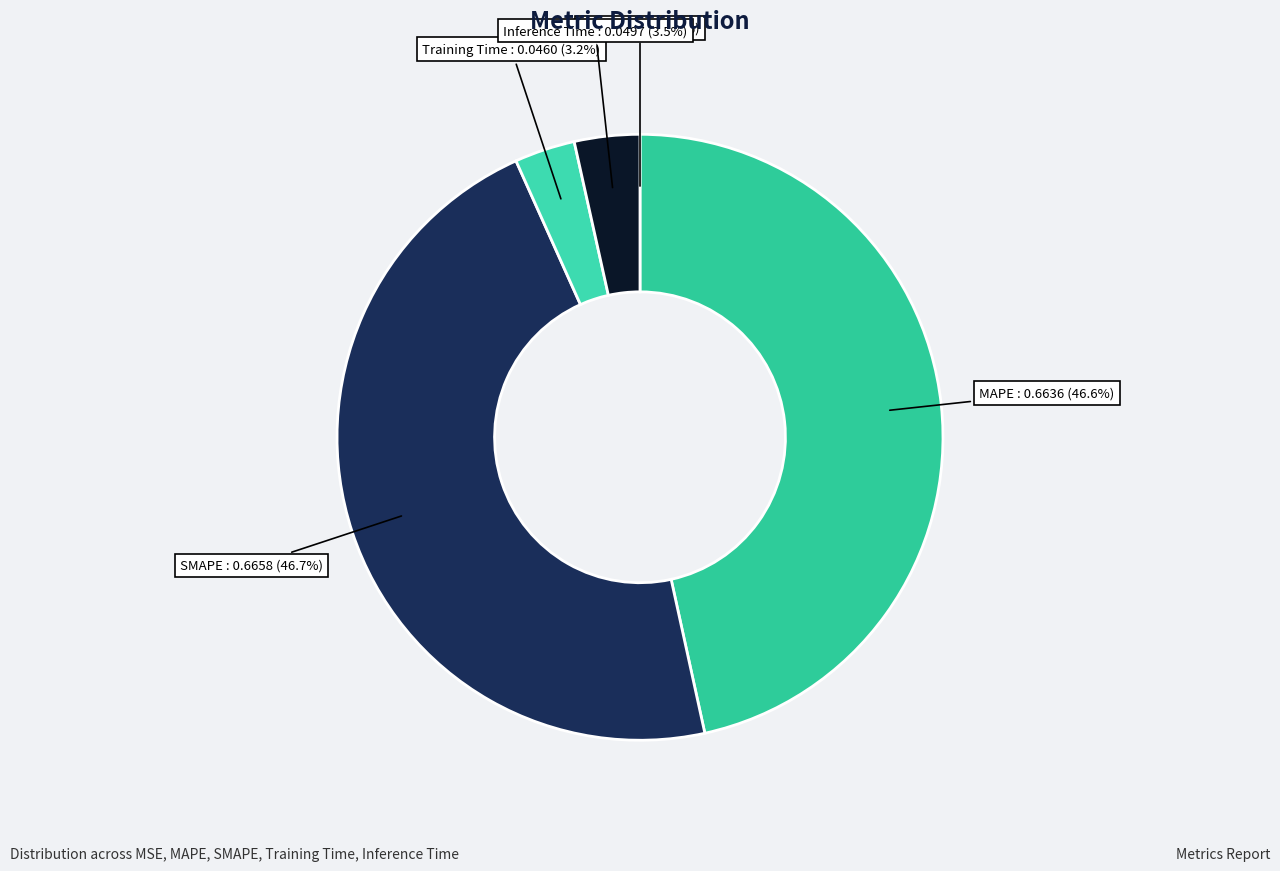

How much of the chart is everything except Inference Time?

96.5%